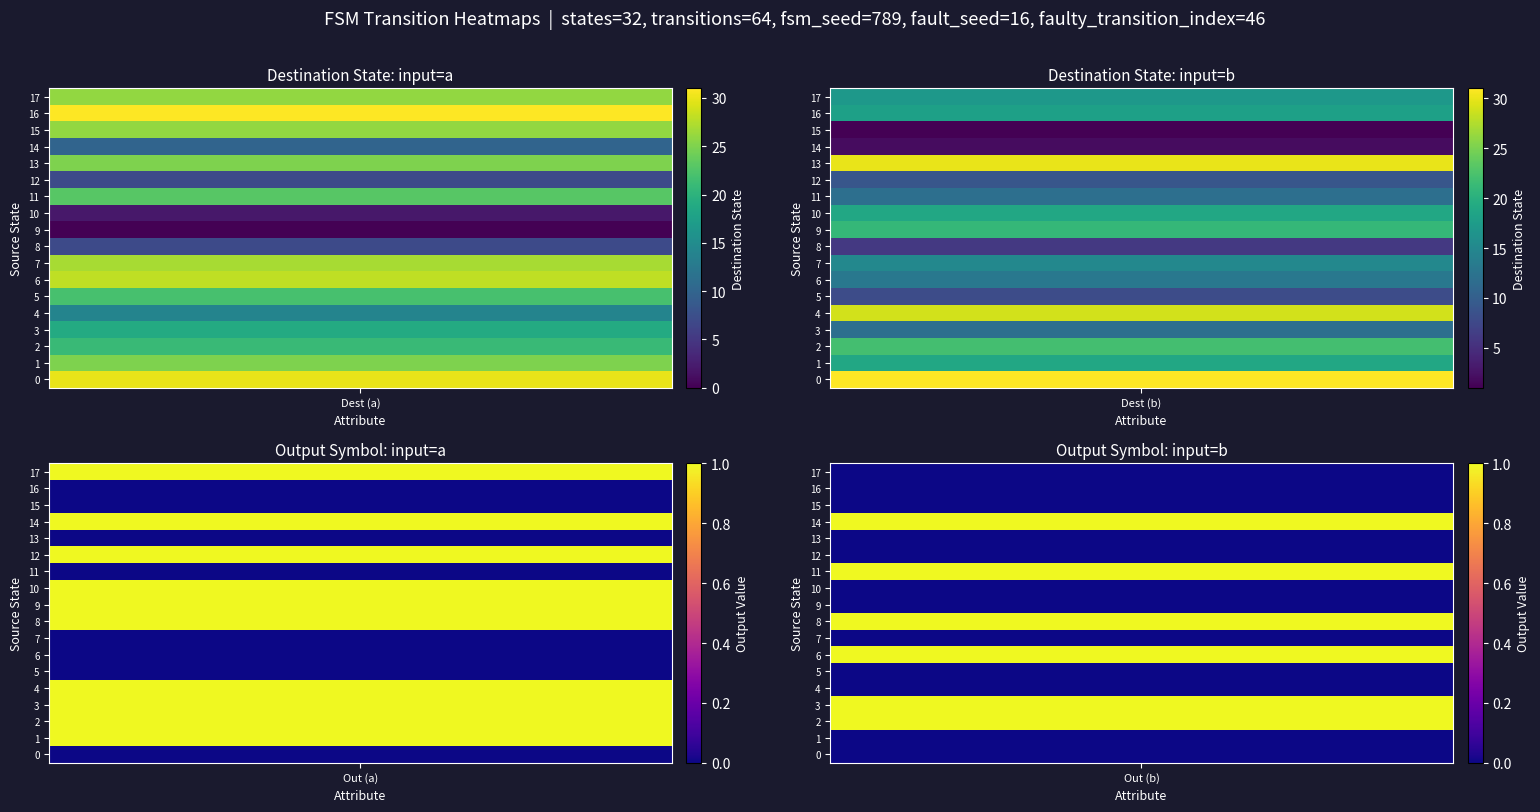

Read the source->dest (input b) value at 8.

6